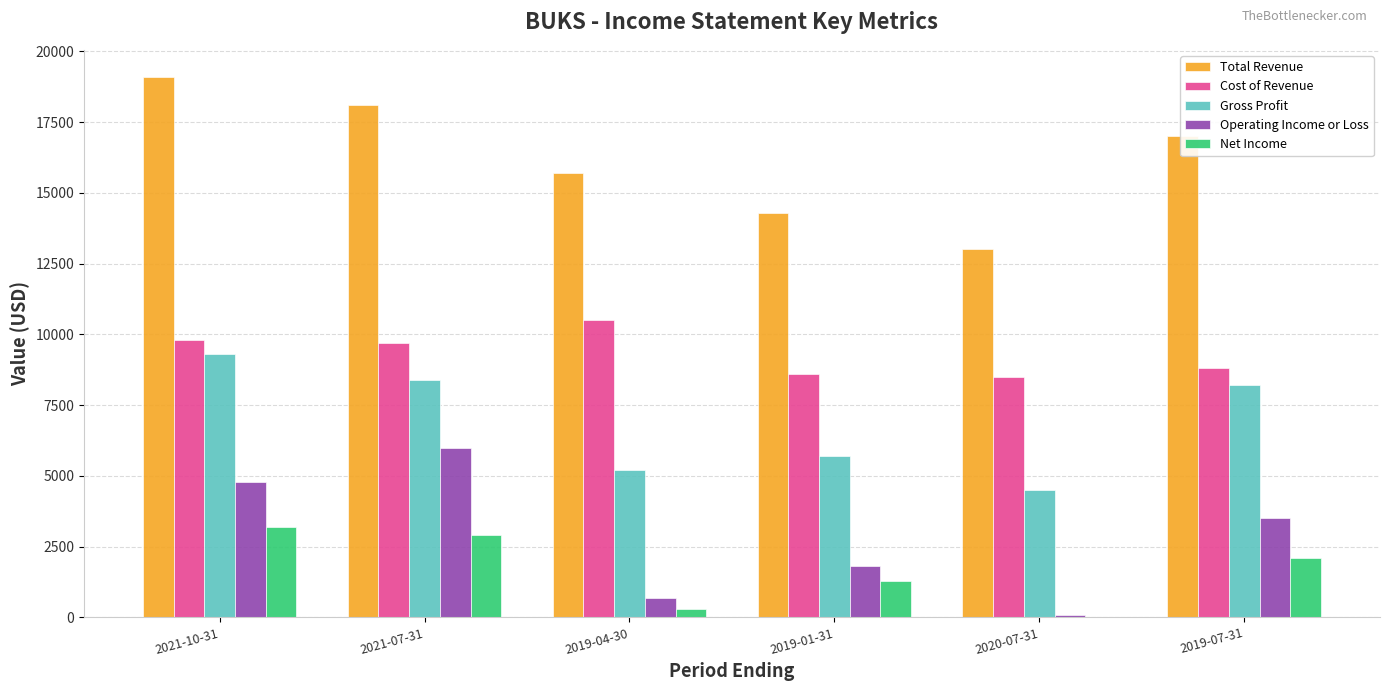

Where is Total Revenue nearest to the value 16050?

2019-04-30